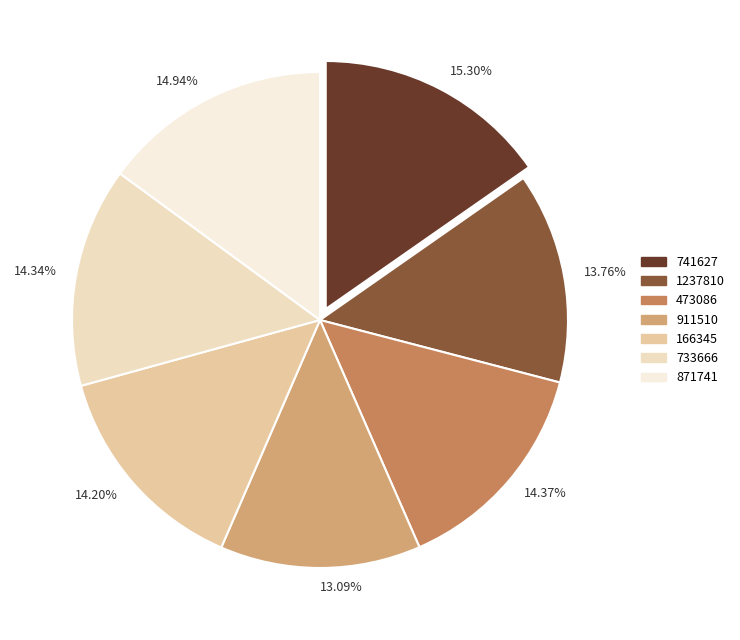

Count the number of slices in the pie.

7